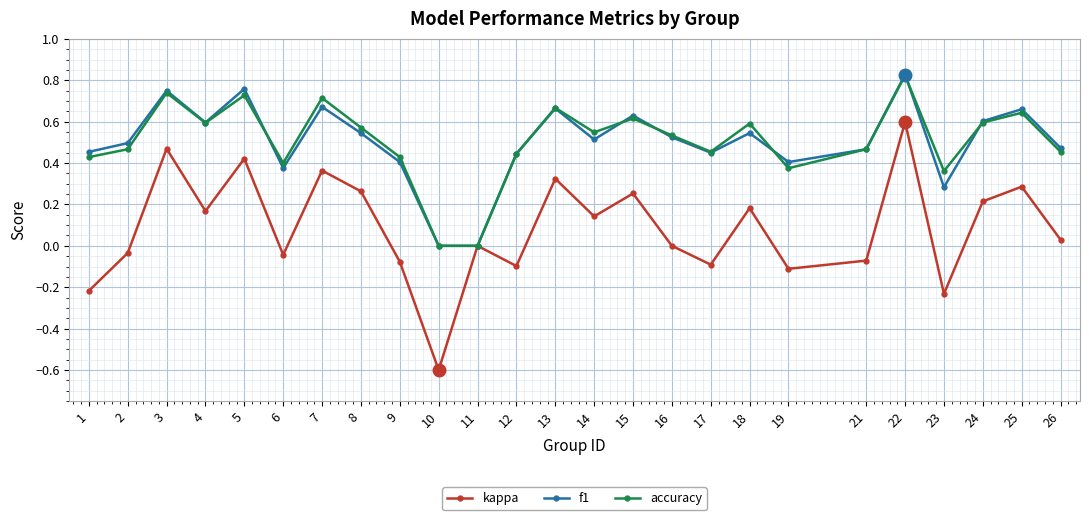

Is the value of accuracy at 25 greater than the value of kappa at 9?

Yes